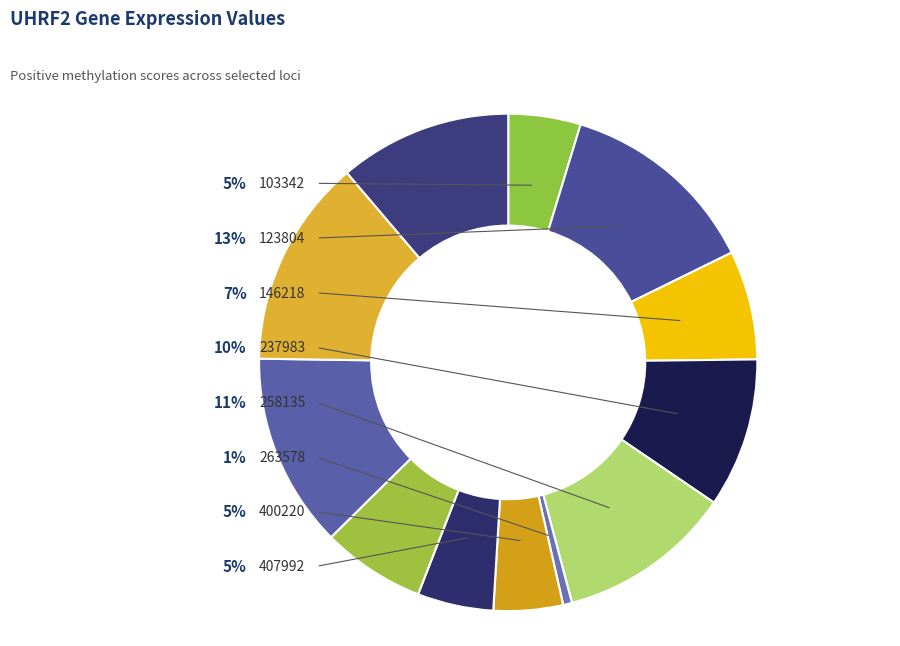

Count the number of slices in the pie.

12